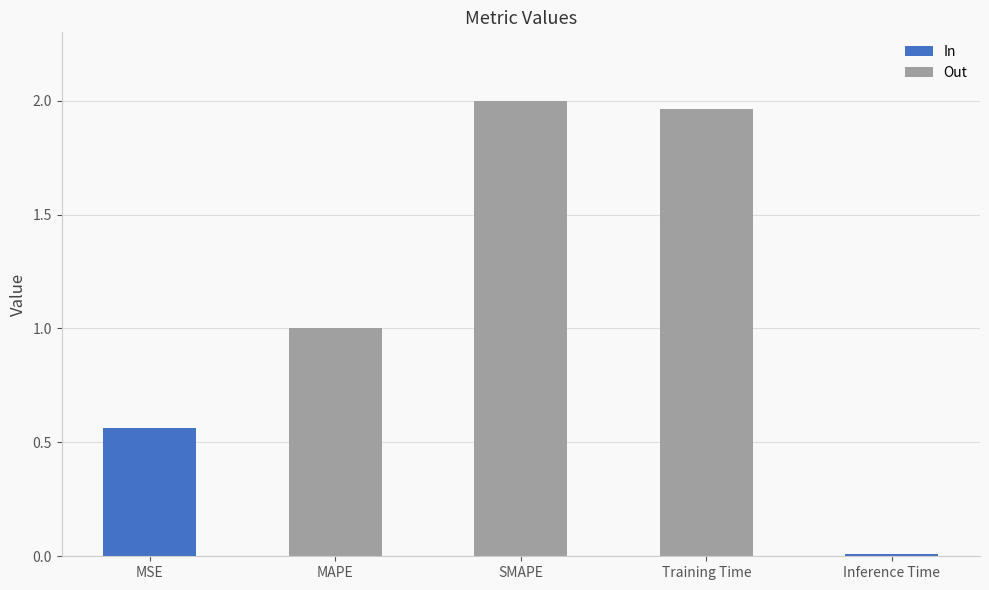

The chart shows a value of 2.0 at Training Time. True or false?

True